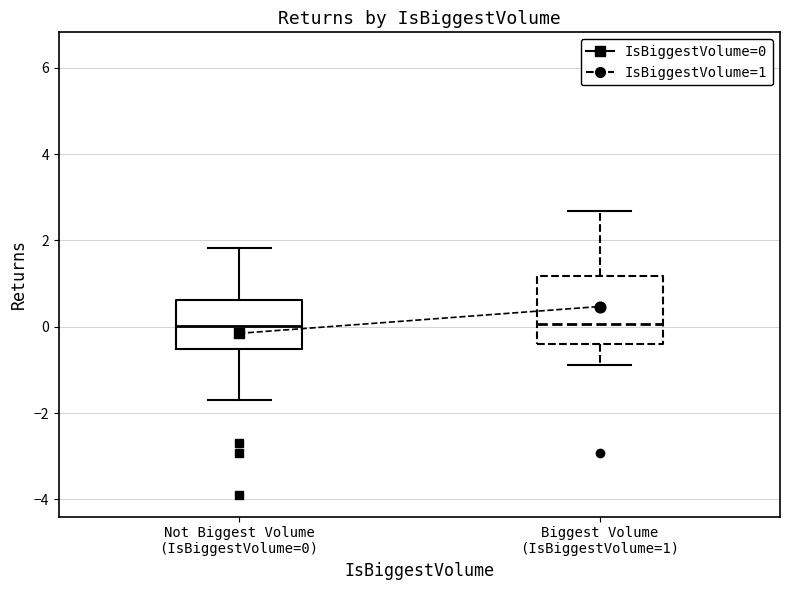

Where does the upper whisker of the box for Biggest Volume (IsBiggestVolume=1) end on the y-axis? The values are not printed on the chart, so give them approximately, as read against the axis.

2.6